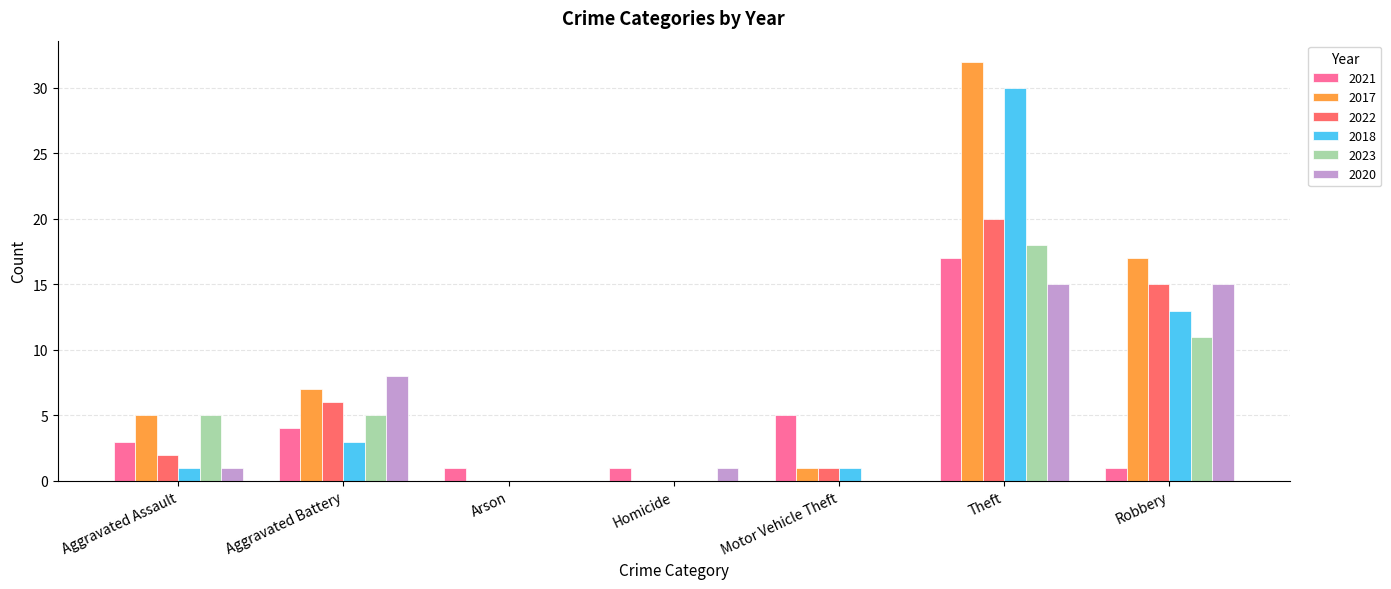

Reading left to right, transcribe all the data shown in this chart.

2021: Aggravated Assault=3	Aggravated Battery=4	Arson=1	Homicide=1	Motor Vehicle Theft=5	Theft=17	Robbery=1
2017: Aggravated Assault=5	Aggravated Battery=7	Arson=0	Homicide=0	Motor Vehicle Theft=1	Theft=32	Robbery=17
2022: Aggravated Assault=2	Aggravated Battery=6	Arson=0	Homicide=0	Motor Vehicle Theft=1	Theft=20	Robbery=15
2018: Aggravated Assault=1	Aggravated Battery=3	Arson=0	Homicide=0	Motor Vehicle Theft=1	Theft=30	Robbery=13
2023: Aggravated Assault=5	Aggravated Battery=5	Arson=0	Homicide=0	Motor Vehicle Theft=0	Theft=18	Robbery=11
2020: Aggravated Assault=1	Aggravated Battery=8	Arson=0	Homicide=1	Motor Vehicle Theft=0	Theft=15	Robbery=15